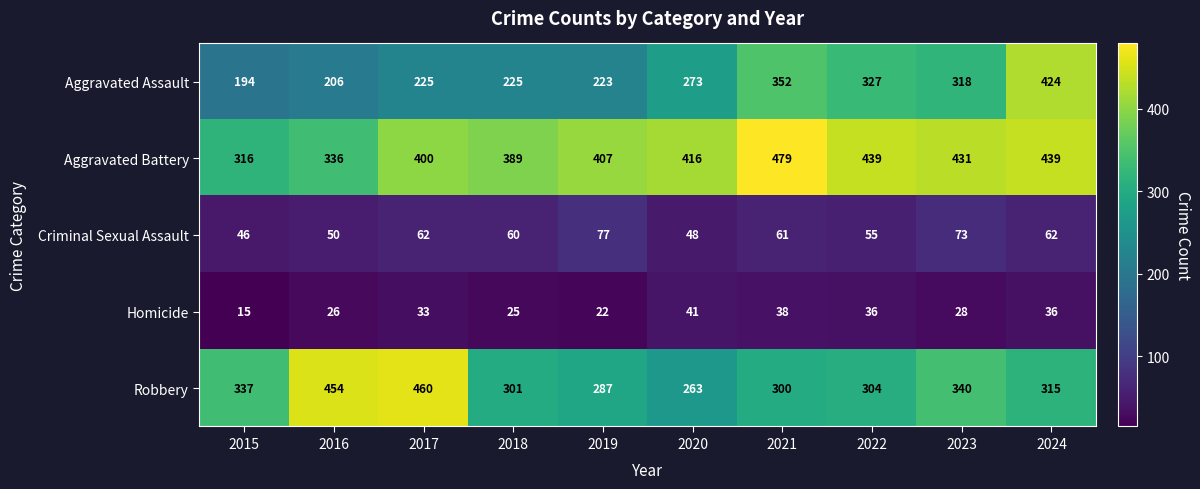

What is the total value across all series at 2022?

1161